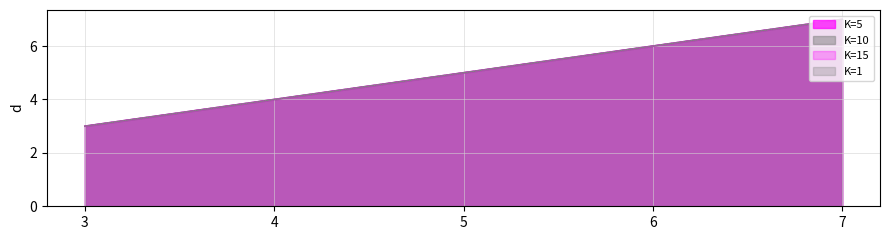

True or false: K=10 has more than 2 interior local peaks.

False